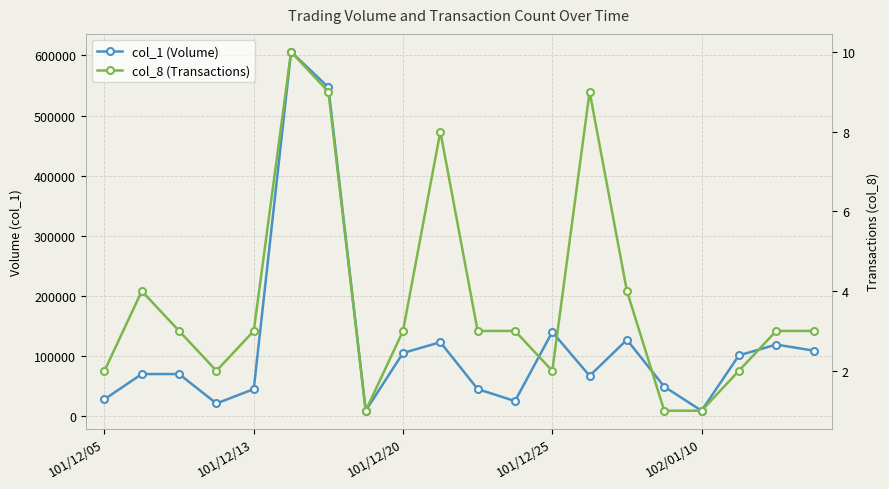

True or false: col_1 (Volume) and col_8 (Transactions) cross at least once.

False